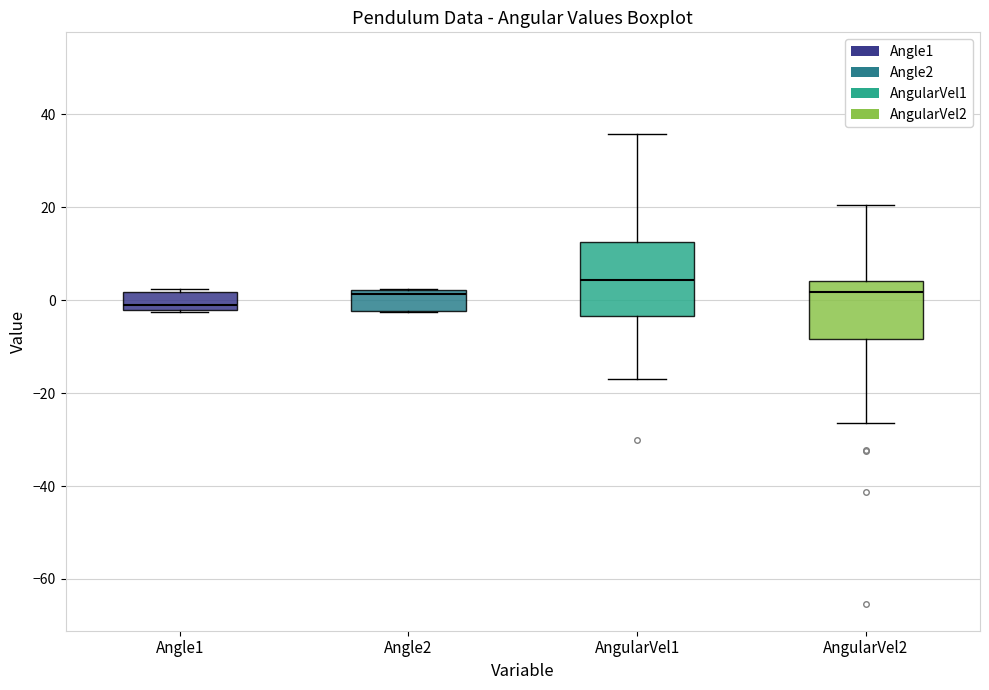

Which box's median line is the lowest?

Angle1